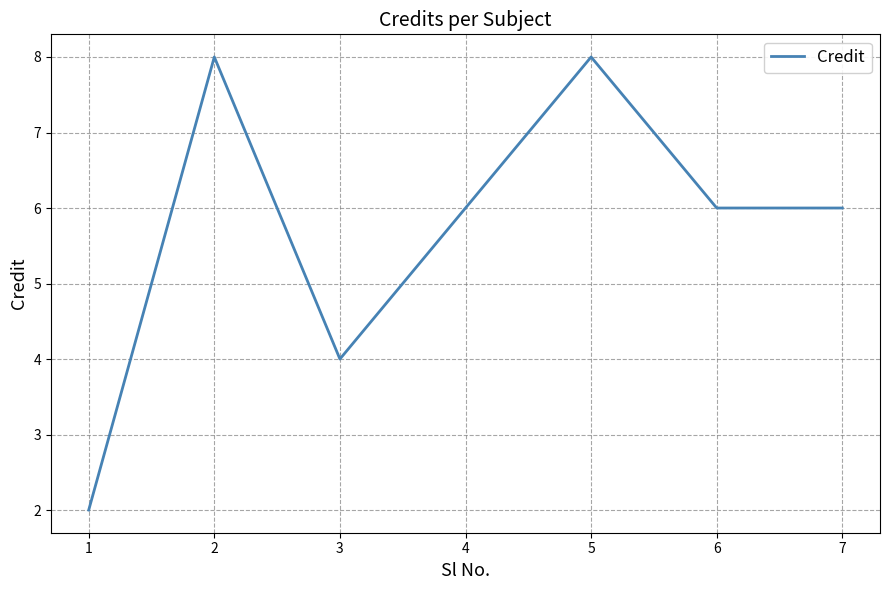

Where is the first local minimum?

3